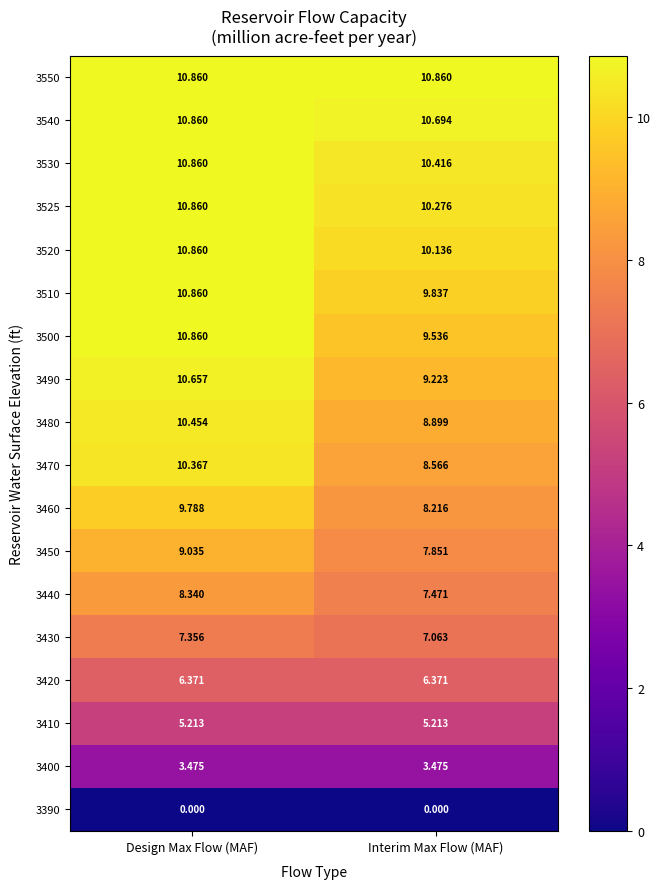

At which category is the sum across all series the highest?

Design Max Flow (MAF)